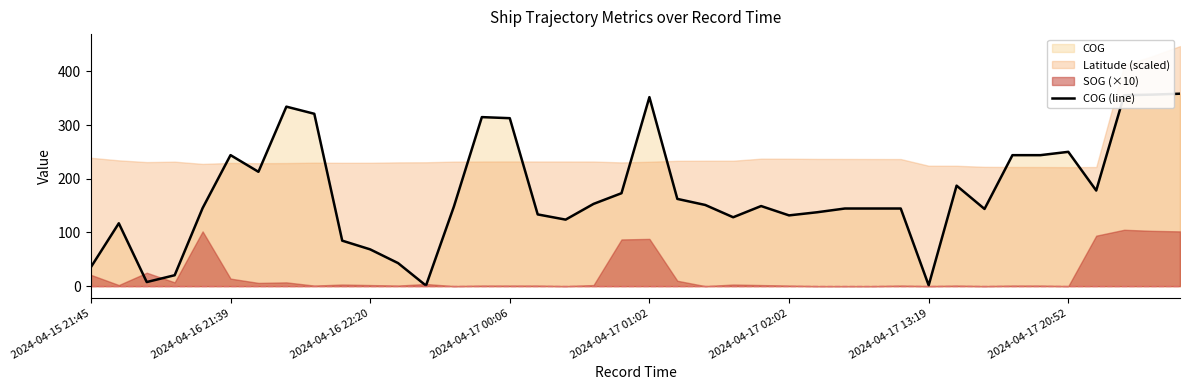

What is the change in value from 2024-04-16 22:20 to 39?

+350.9